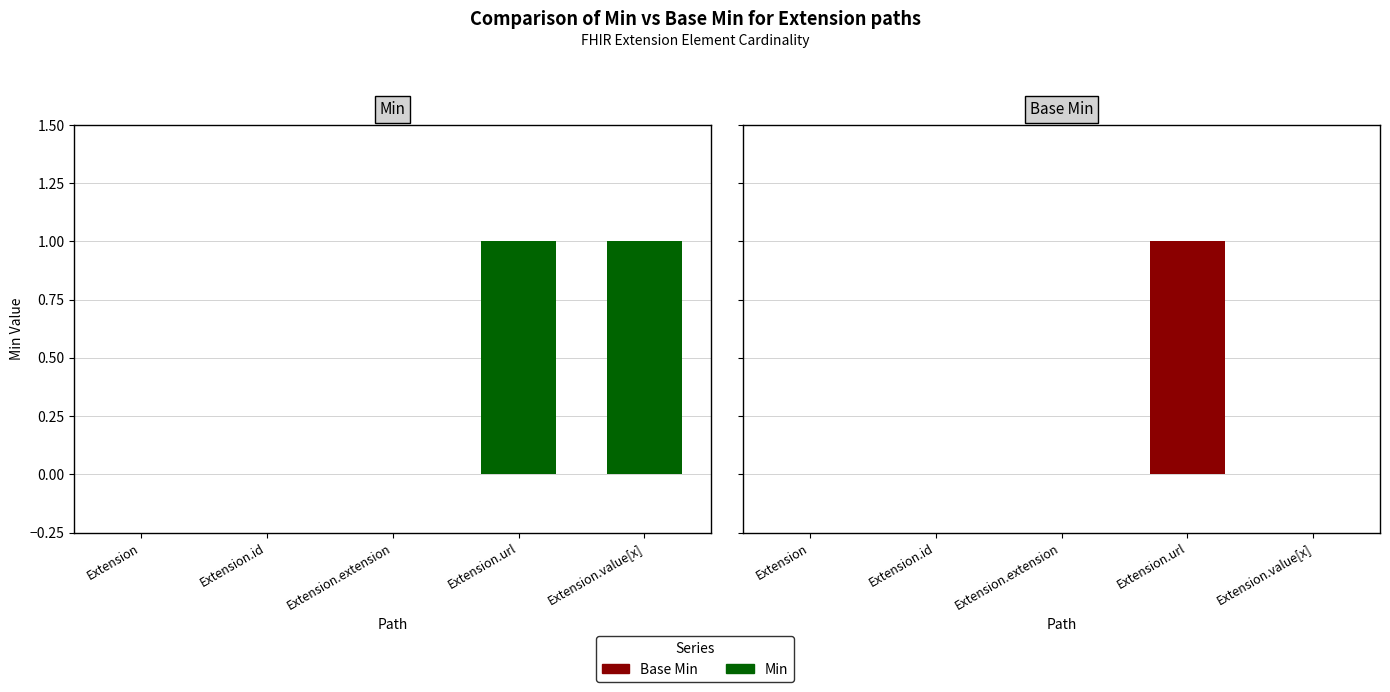

Reading left to right, what are all the values shown in this chart?

Min: 0	0	0	1	1
Base Min: 0	0	0	1	0